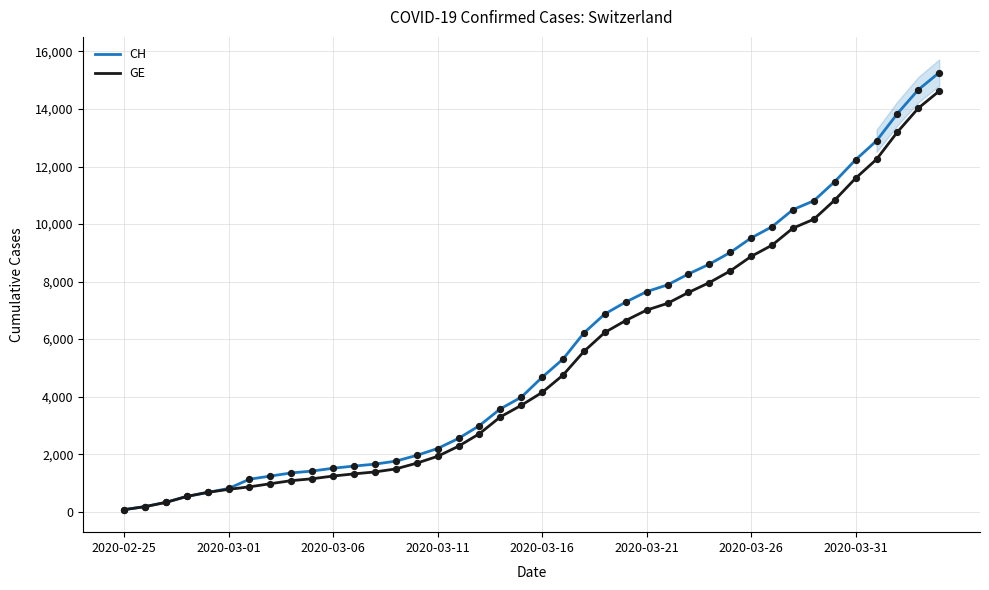

What is the total value across all series at 29?

17382